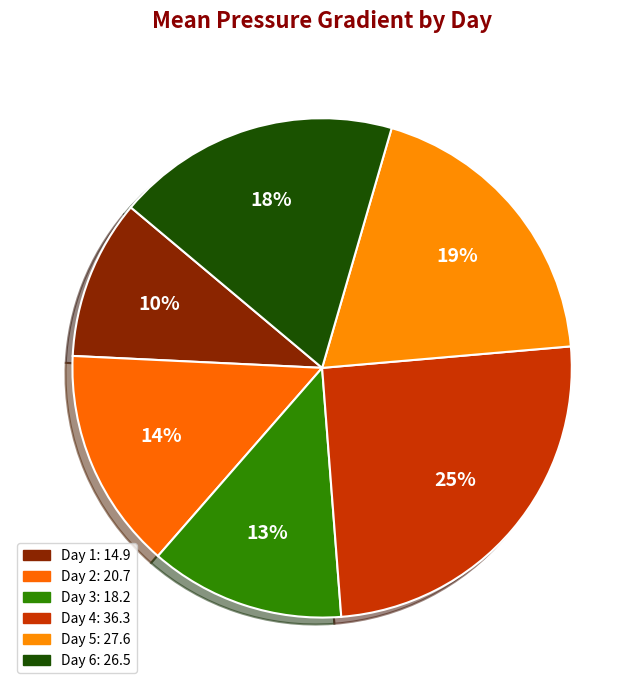

Which category has the biggest portion of the pie?

Day 4